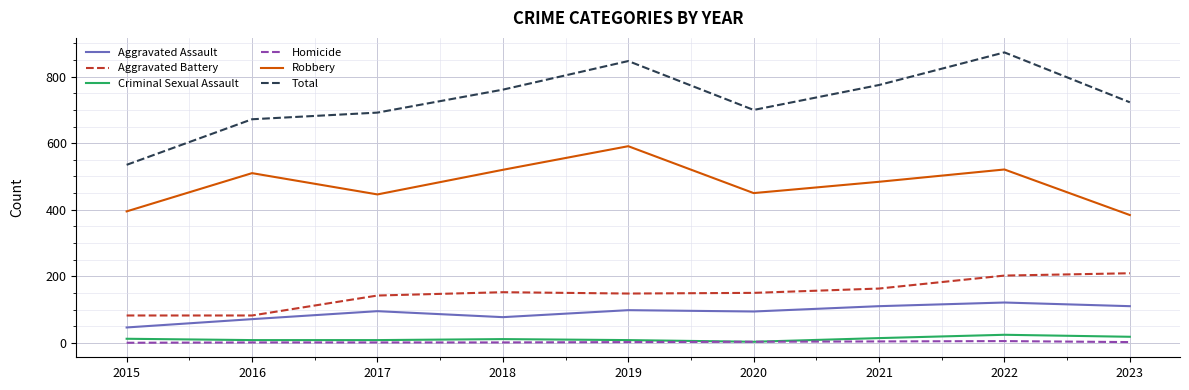

The Total series shows 211 at 2021. True or false?

False